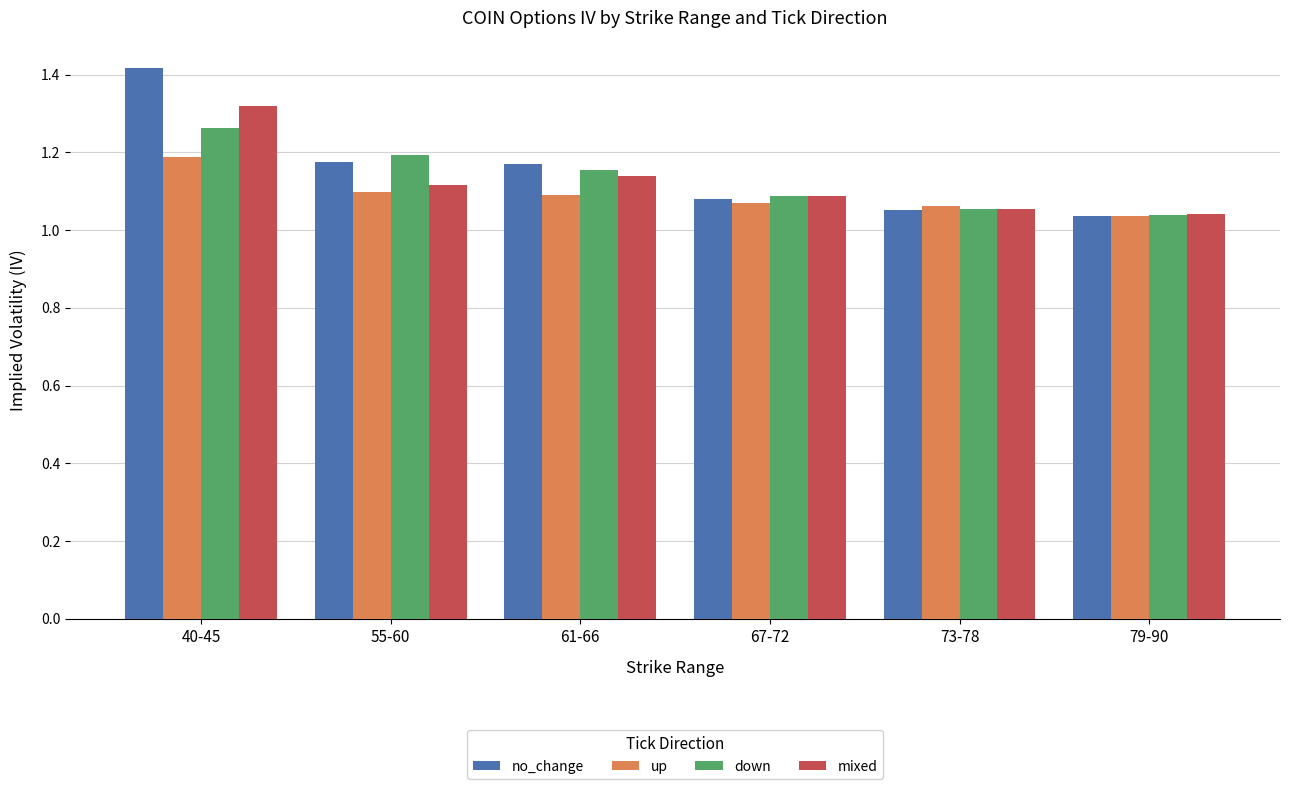

Is it true that up equals 1.6 at 40-45?

False